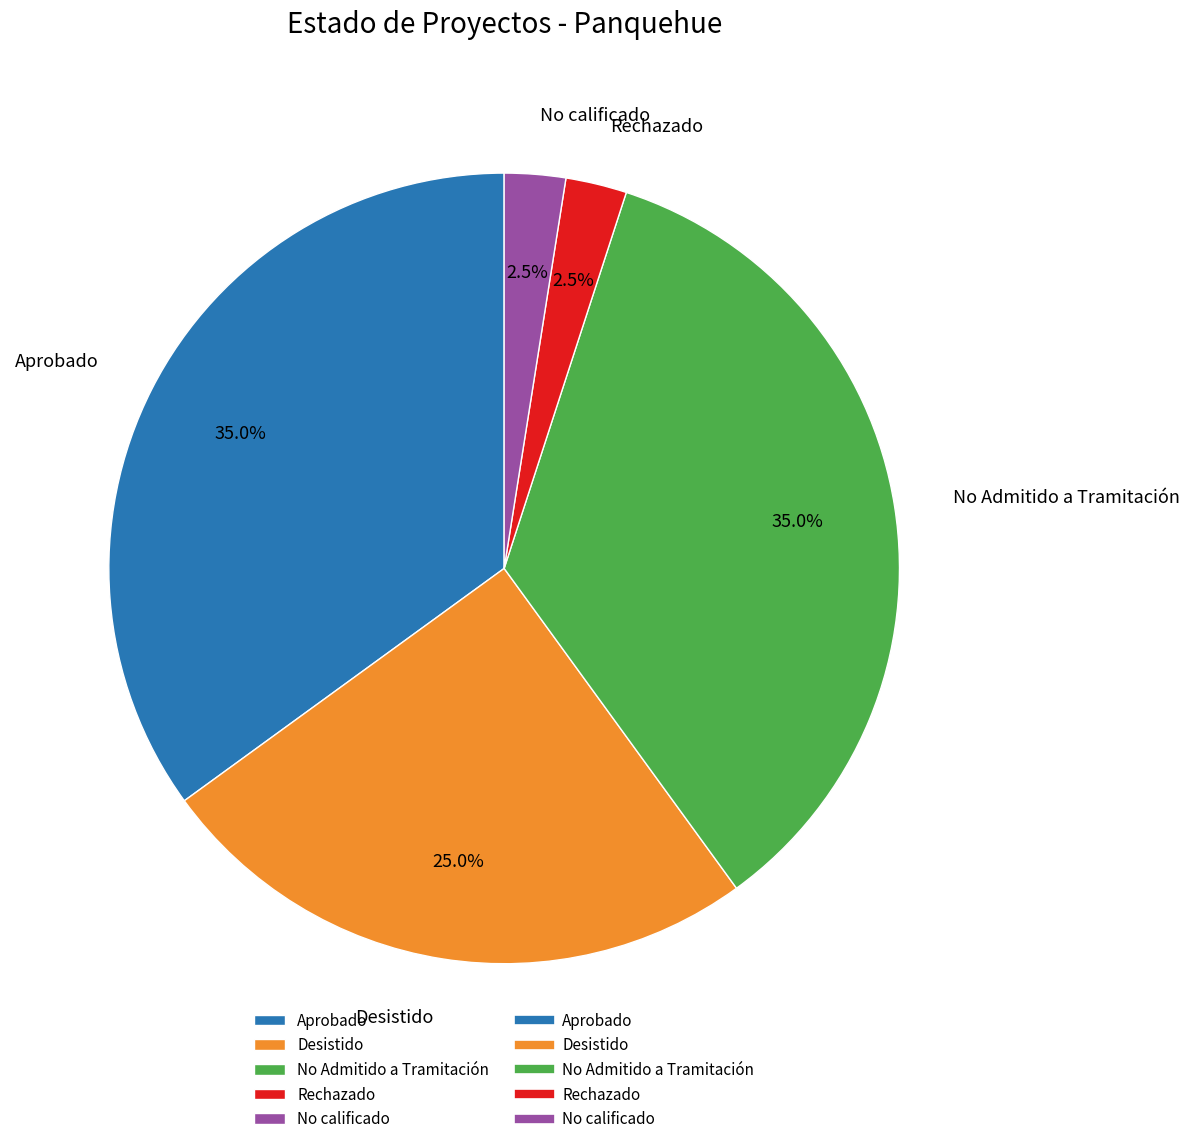

To the nearest percent, what is the combined percentage of Desistido and No Admitido a Tramitación?

60%